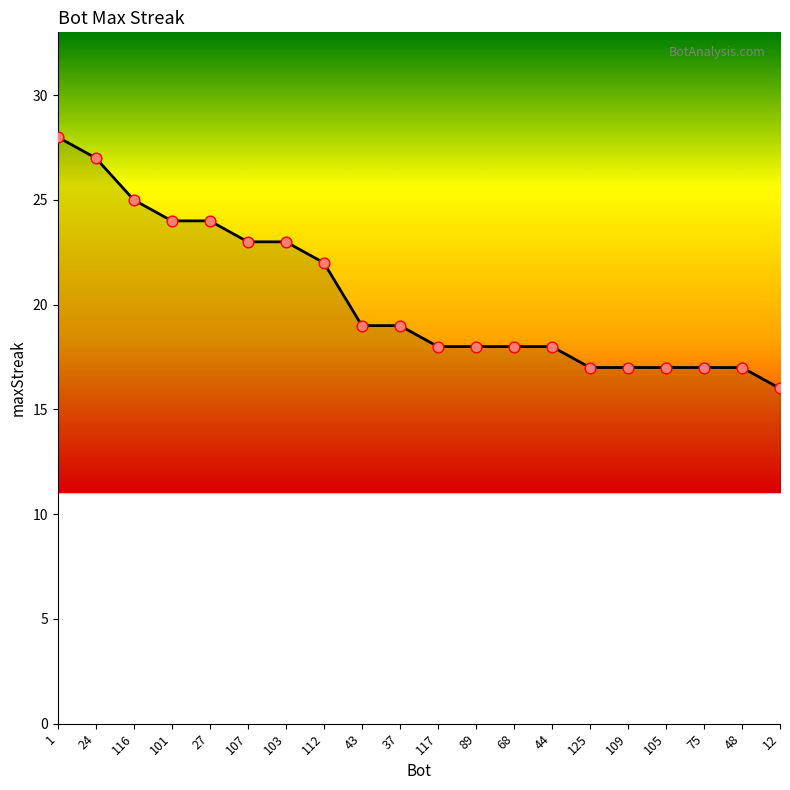

Between 43 and 27, which is larger?

27